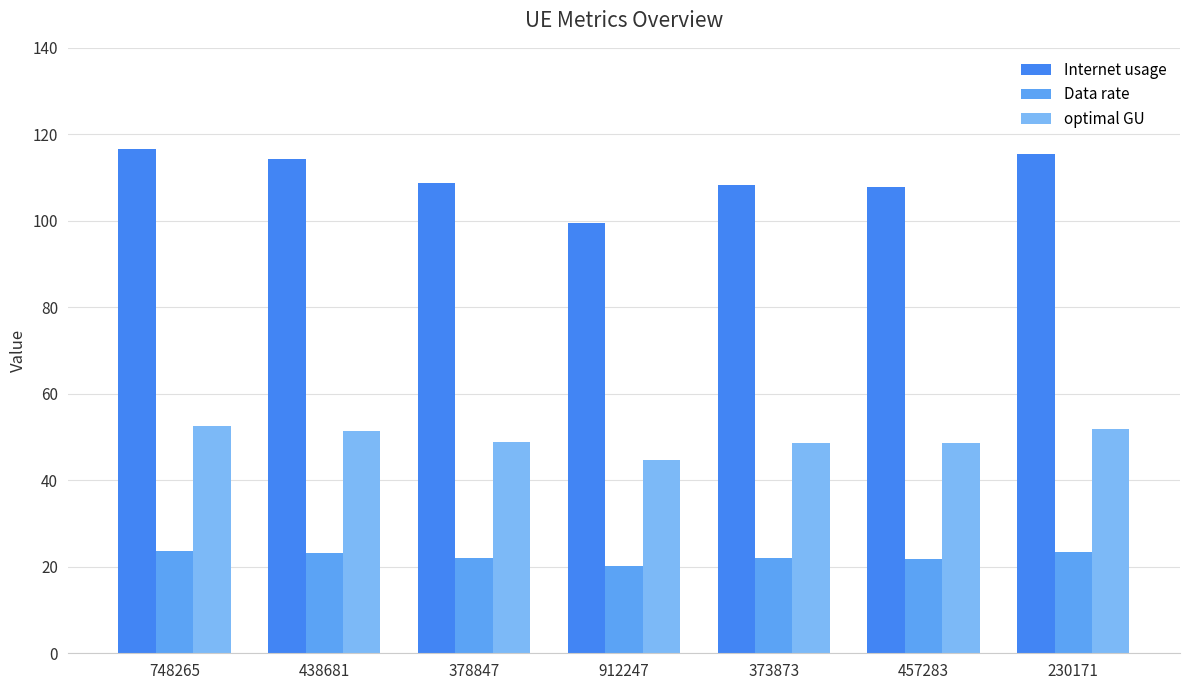

Does the chart contain stacked bars?

No